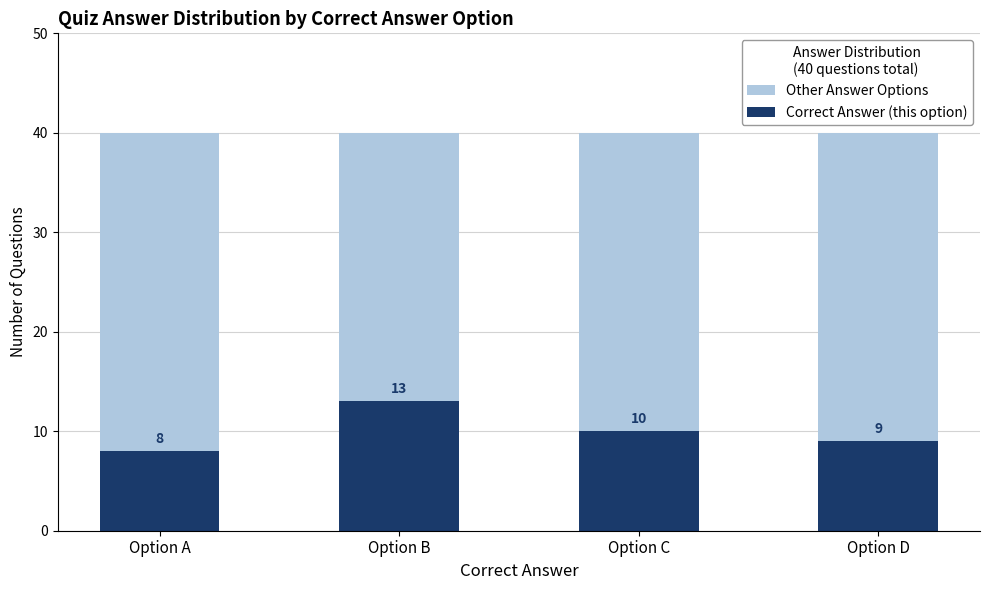

What is the value of the Correct Answer (this option) bar at the 1st from the left?

8